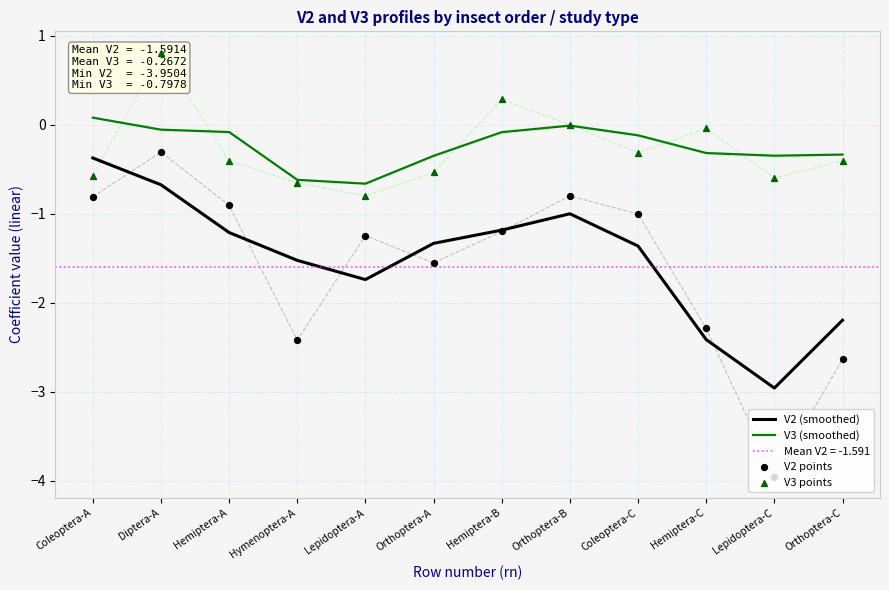

Which series contains the highest Y value?

V3 points